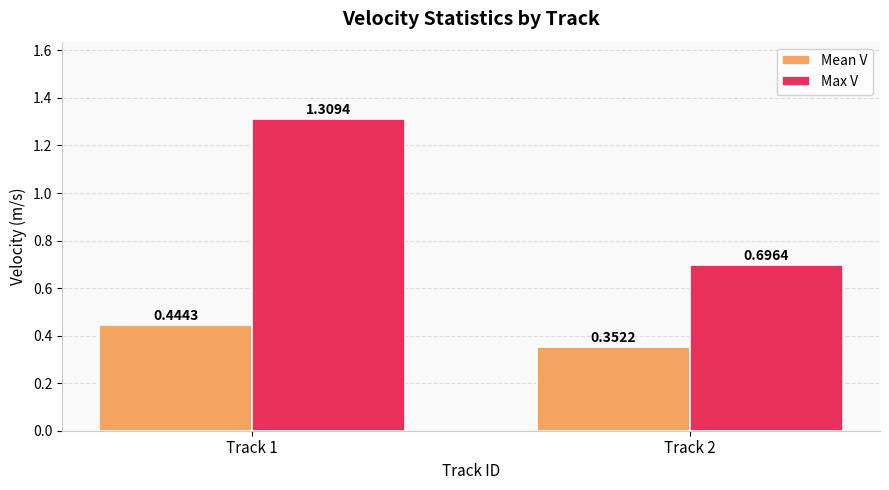

Is the value of Max V at Track 1 greater than the value of Mean V at Track 1?

Yes